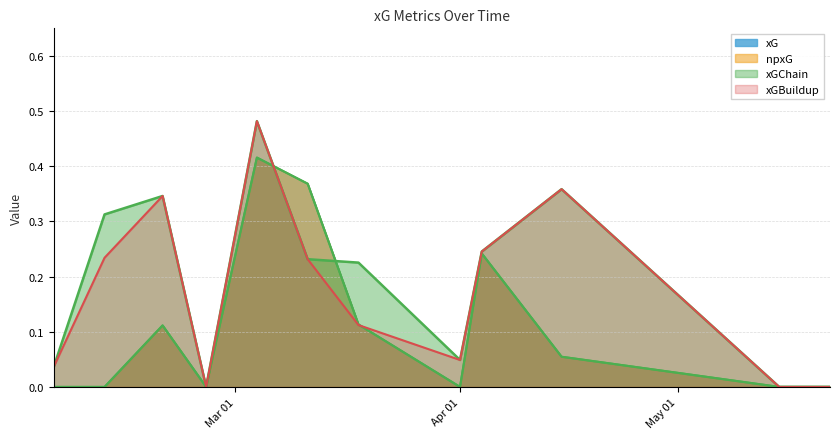

What is the label of the 12th point from the right?

2023-02-04